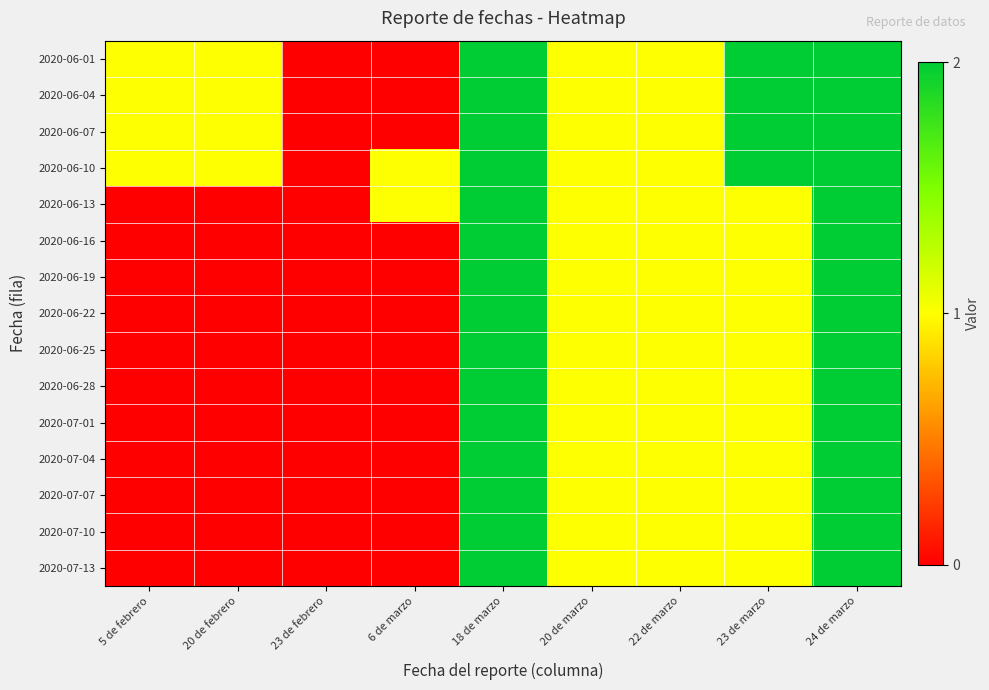

What is the maximum value shown in the chart?

2